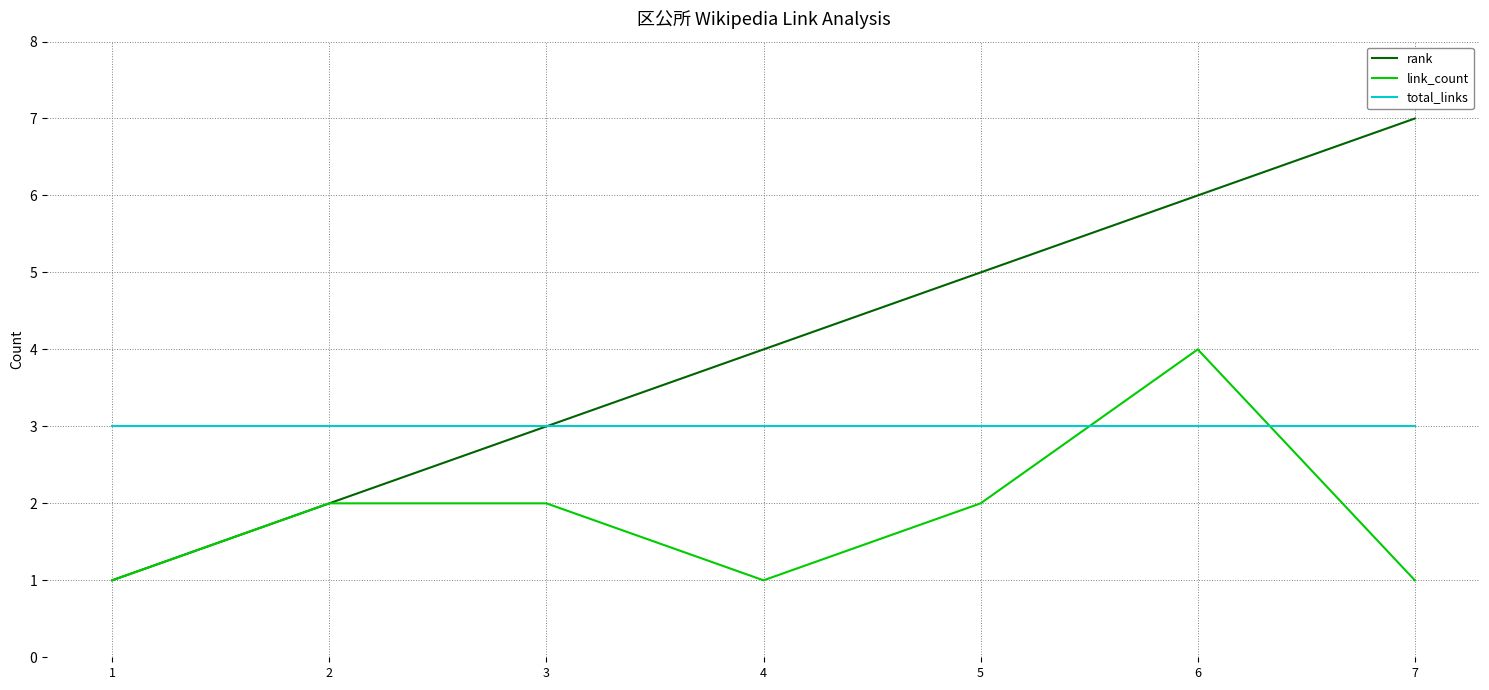

How many times do total_links and link_count cross each other?

2